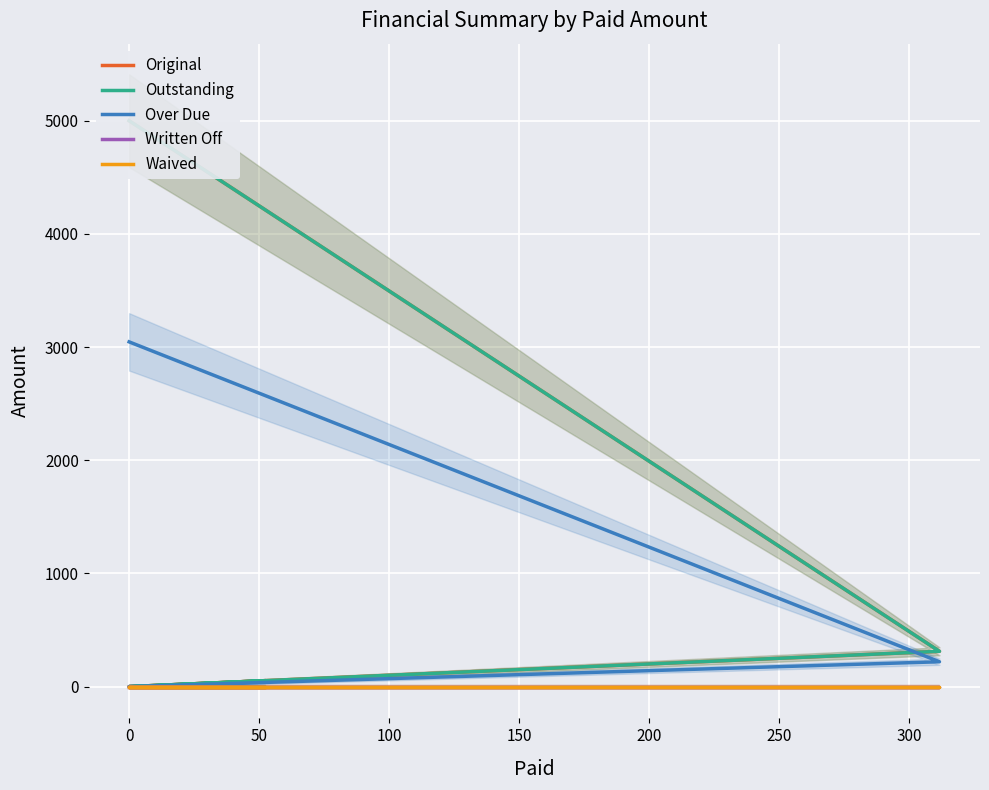

True or false: Written Off has more than 2 points higher than both neighbors.

False